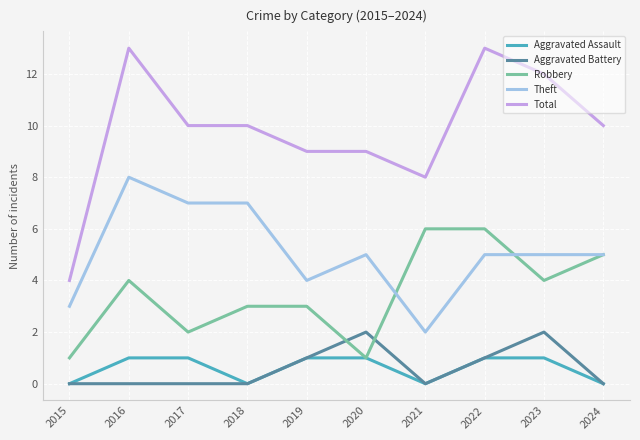

How many series are shown in this chart?

5